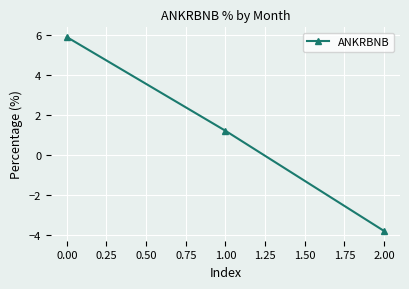

At which category does the chart reach its peak across all series?

0.00